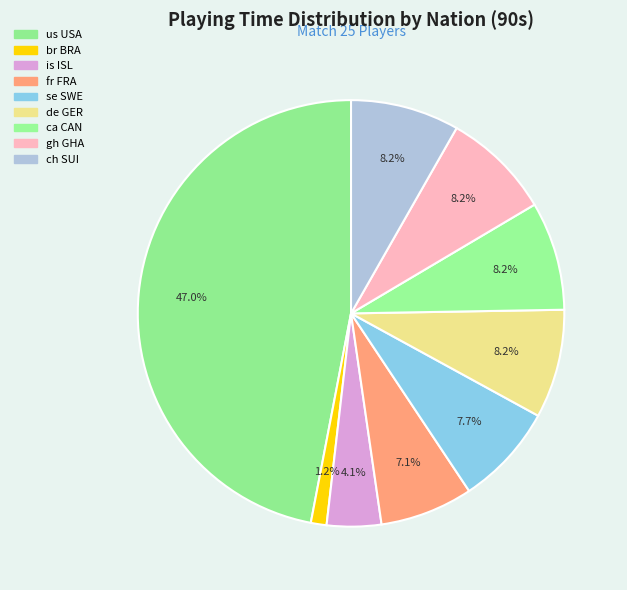

Do fr FRA and ca CAN together represent more than half of the pie?

No